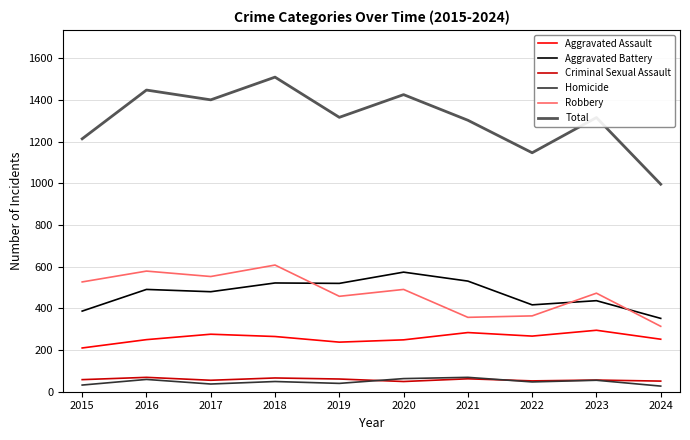

True or false: Aggravated Assault has a value of 210 at 2015.

True